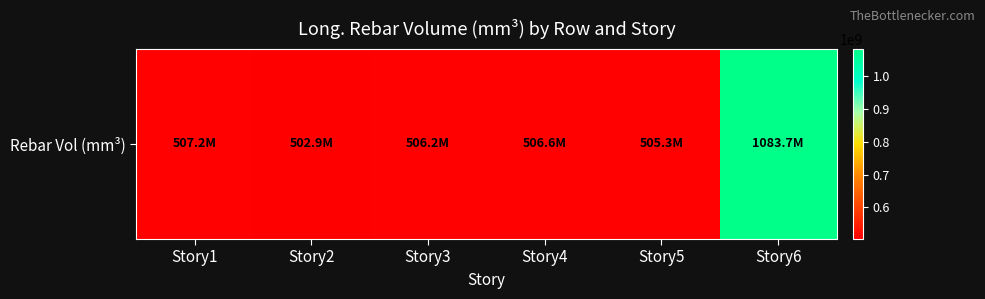

Where does the data first go above 506646857?

Story1